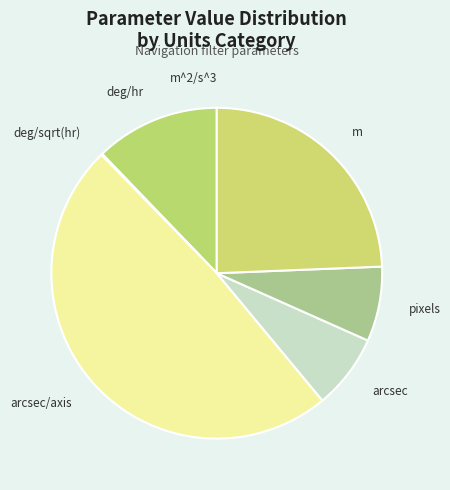

What is the ratio of the value at m to the value at arcsec?

3.3